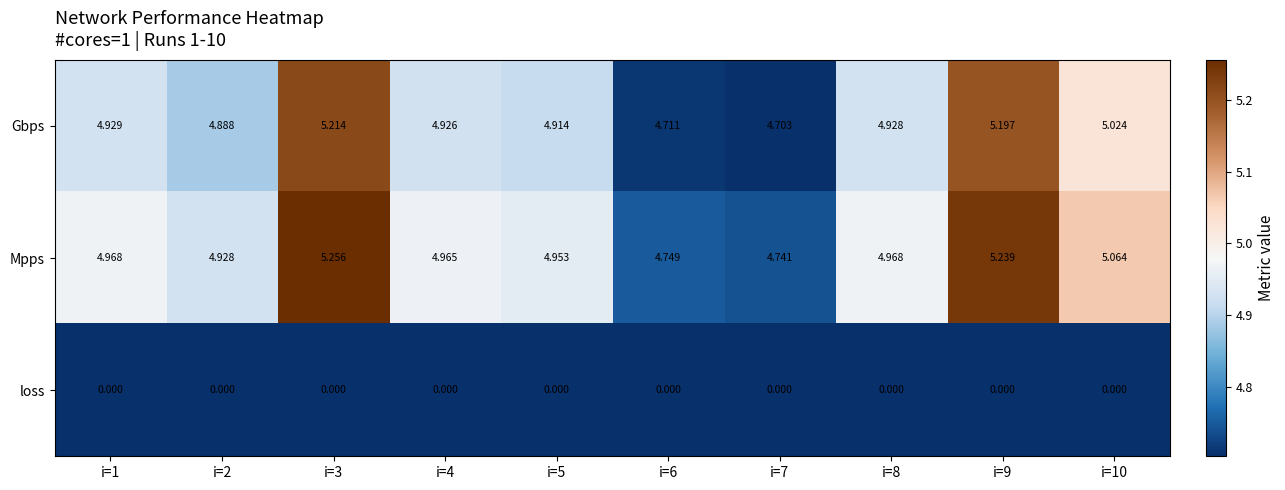

Which series has the largest total across all categories?

Mpps